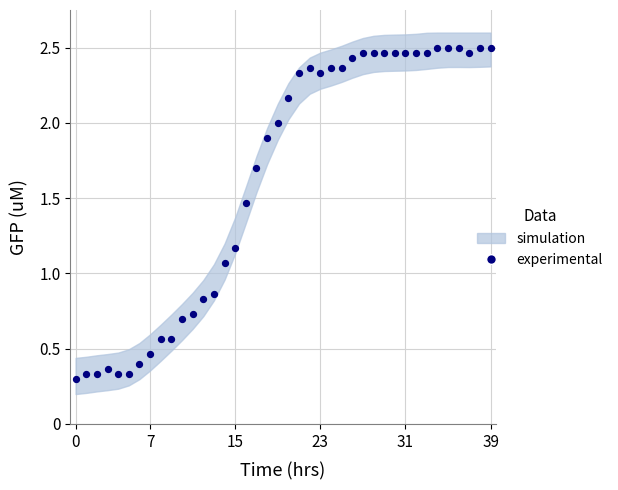

How many data points are displayed?

40